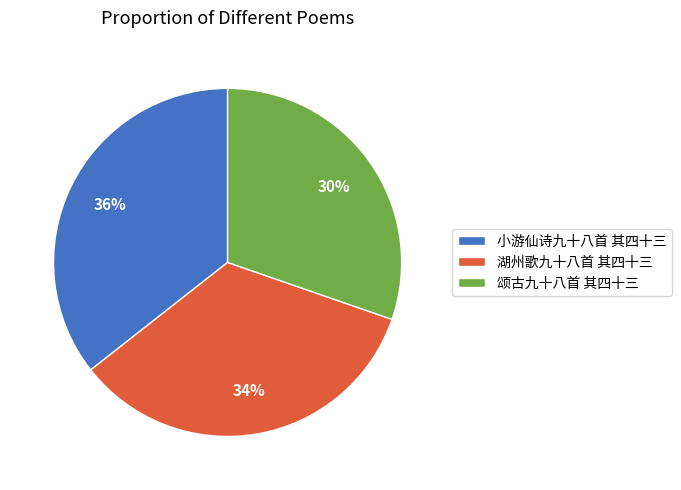

How many segments does this pie chart have?

3